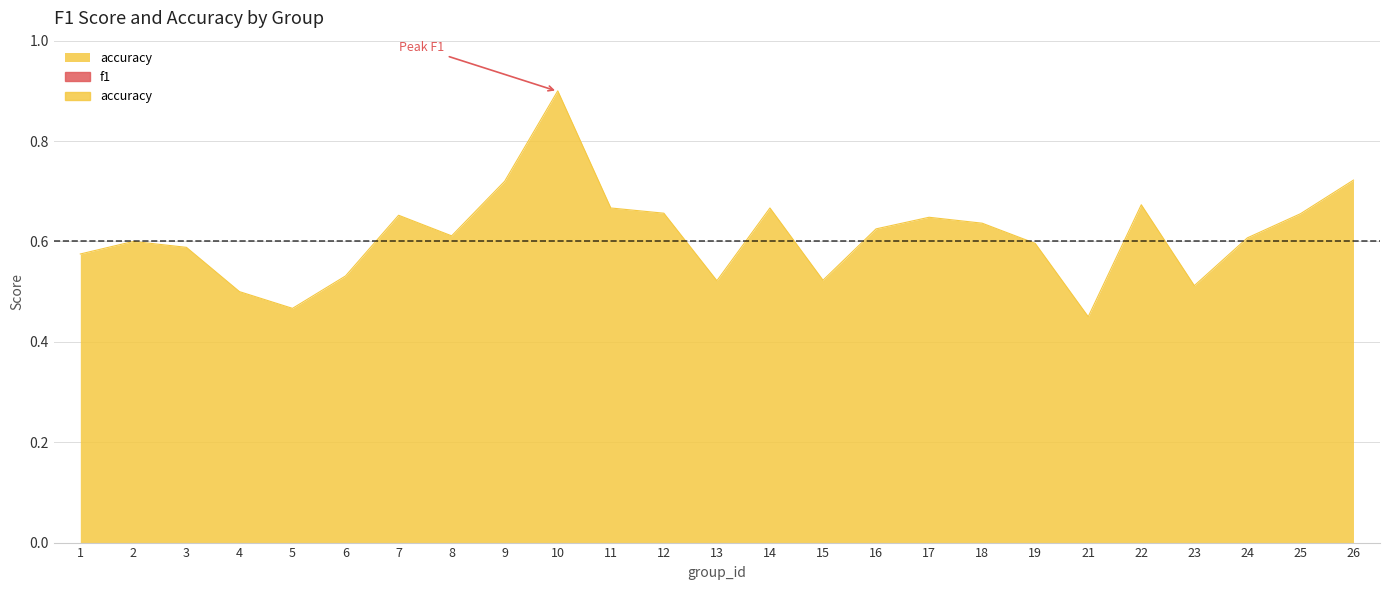

What is the sum of all values?

15.3